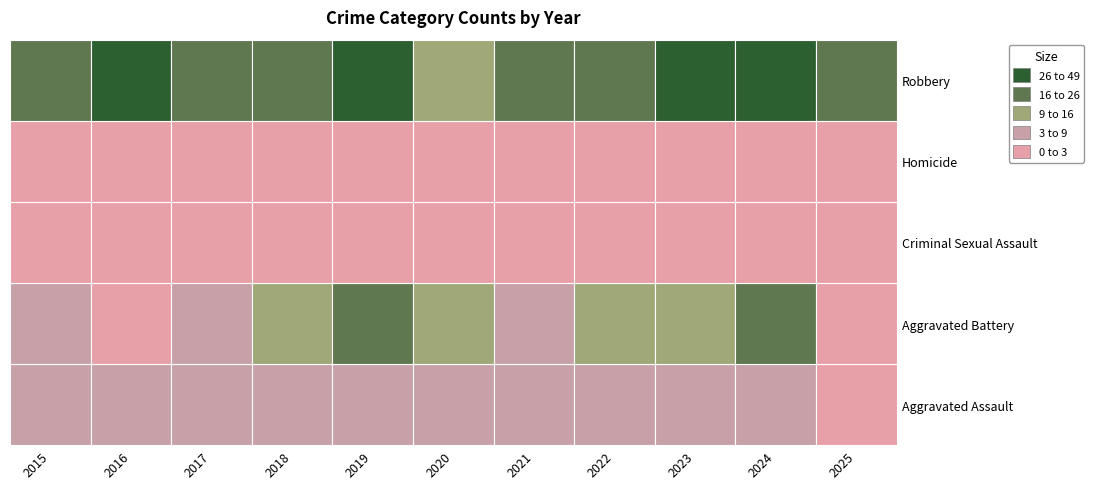

How many Homicide values are between 0 and 1?

11